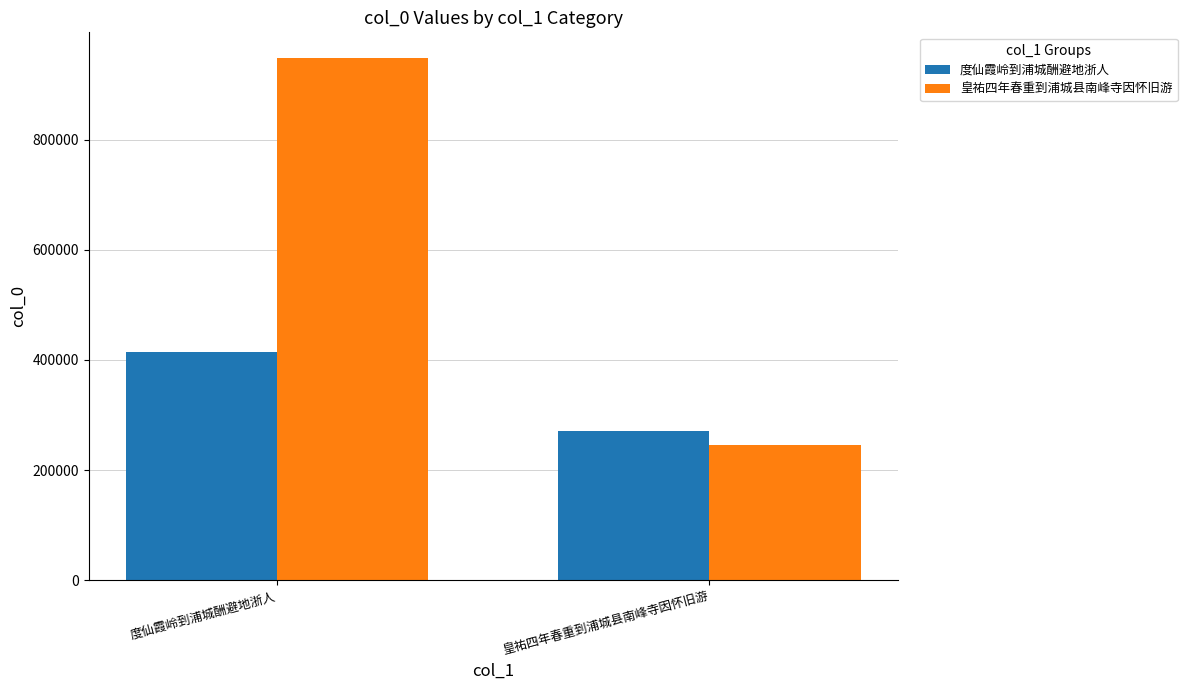

Read the 皇祐四年春重到浦城县南峰寺因怀旧游 value at 皇祐四年春重到浦城县南峰寺因怀旧游, to the nearest 100.

245500